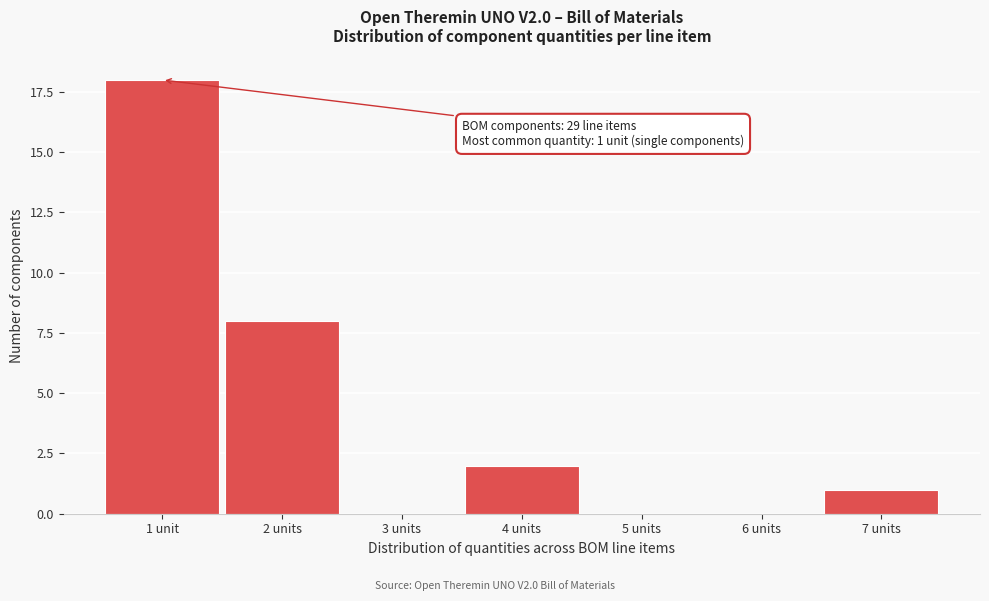

Reading left to right, transcribe all the data shown in this chart.

1 unit=18	2 units=8	3 units=0	4 units=2	5 units=0	6 units=0	7 units=1